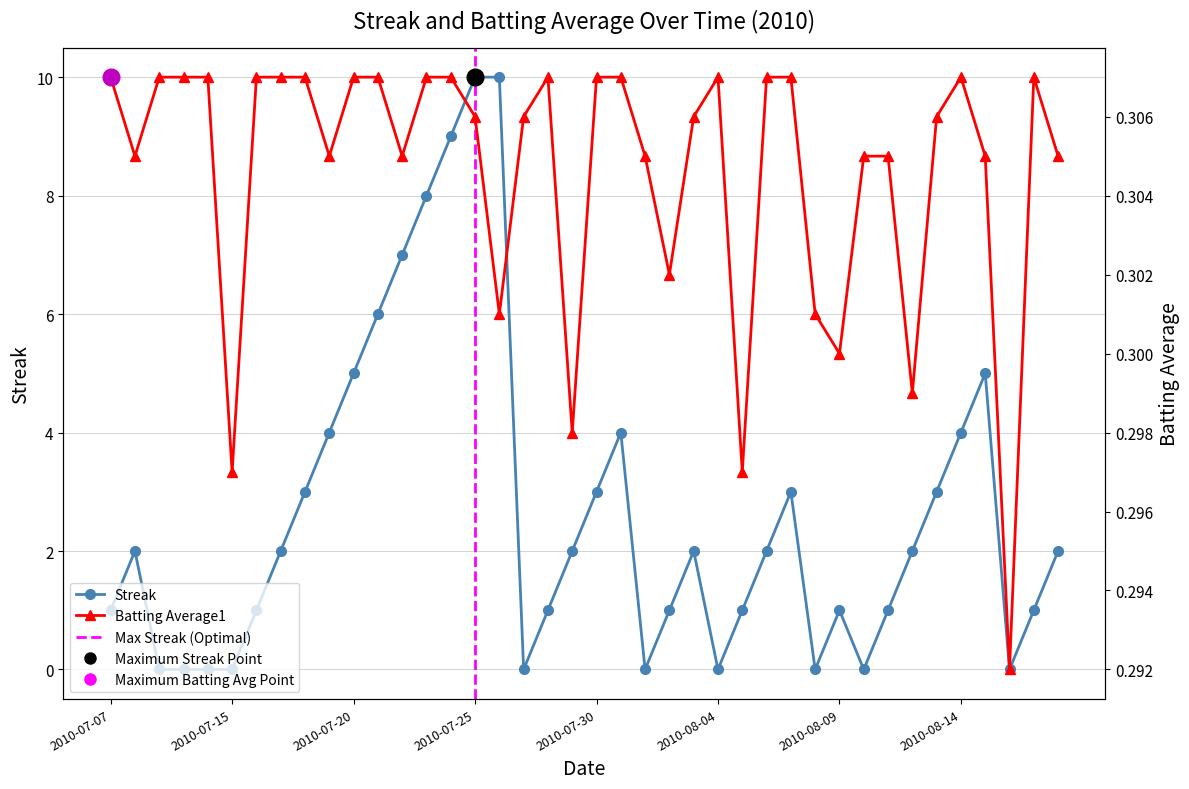

What are all the series names shown in the legend?

Streak, Batting Average1